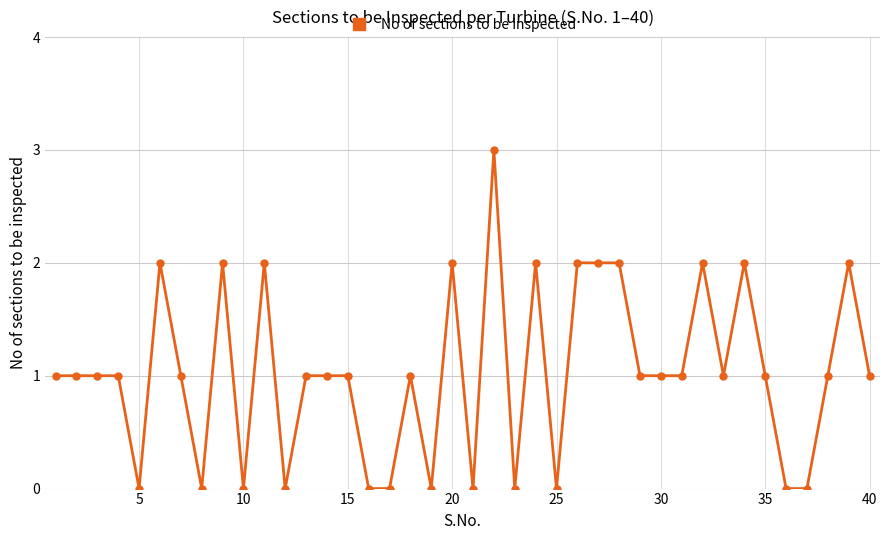

What is the sum of all values?

41